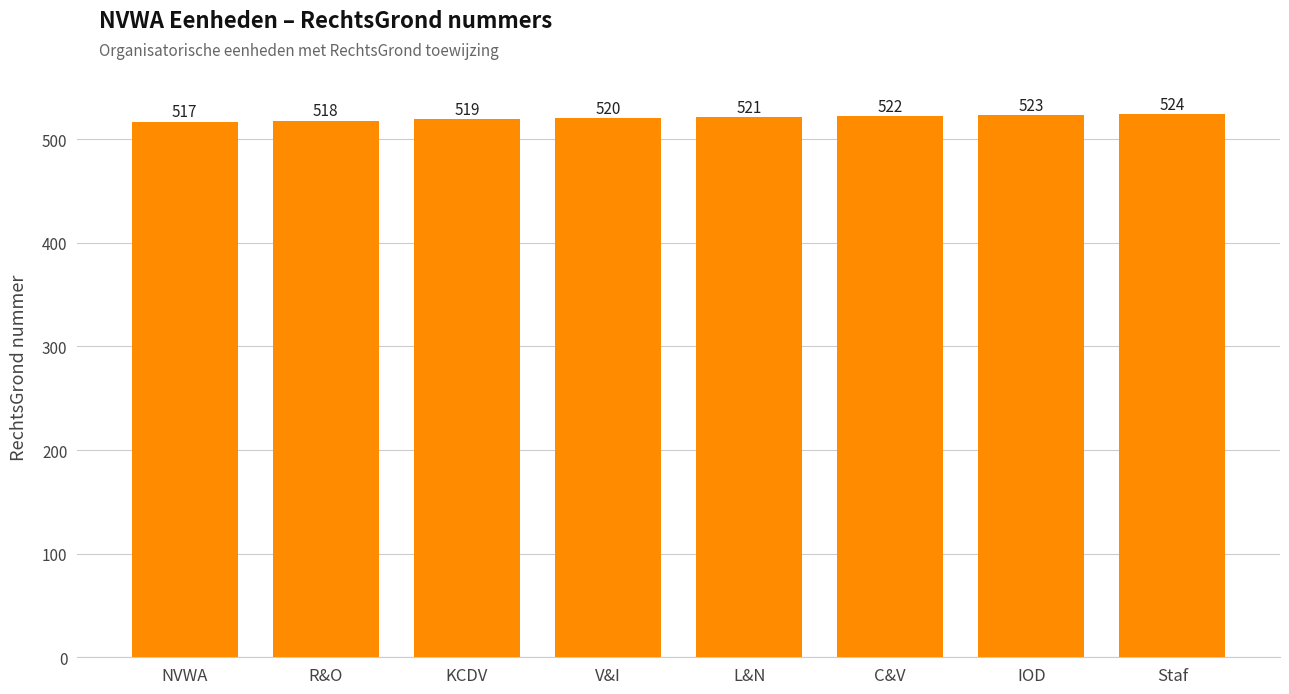

What is the difference between the values at L&N and V&I?

1